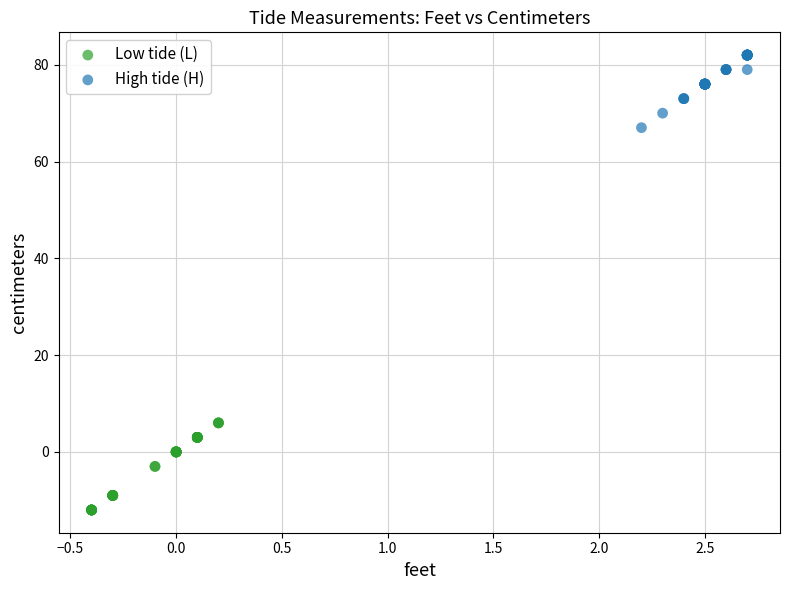

Which series reaches the maximum Y coordinate?

High tide (H)